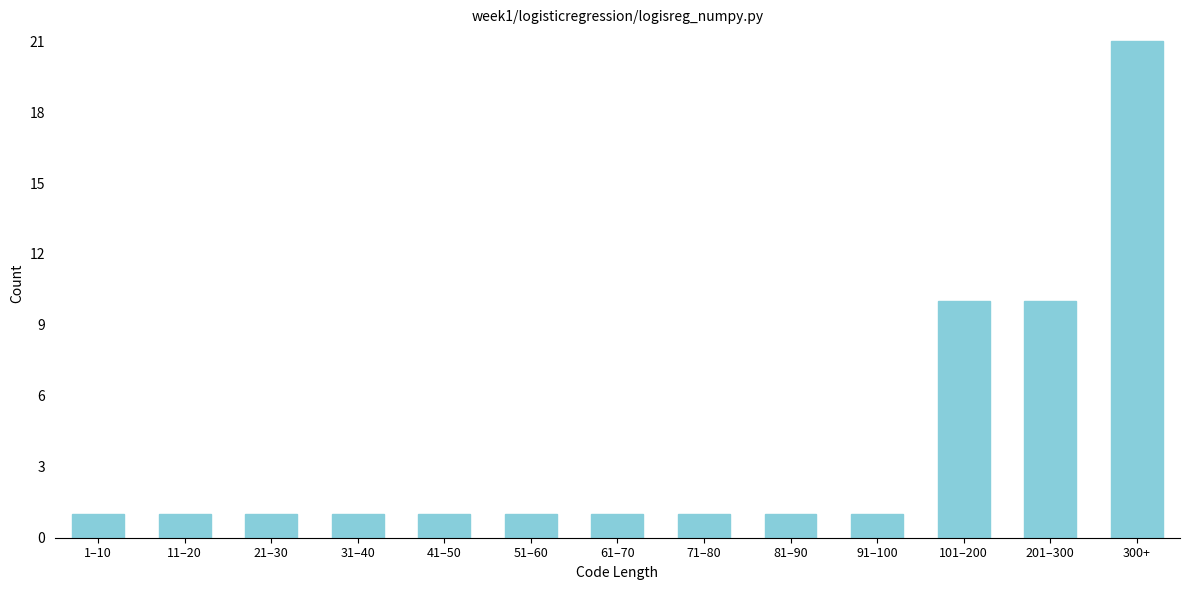

Reading left to right, transcribe all the data shown in this chart.

1–10=1	11–20=1	21–30=1	31–40=1	41–50=1	51–60=1	61–70=1	71–80=1	81–90=1	91–100=1	101–200=10	201–300=10	300+=21